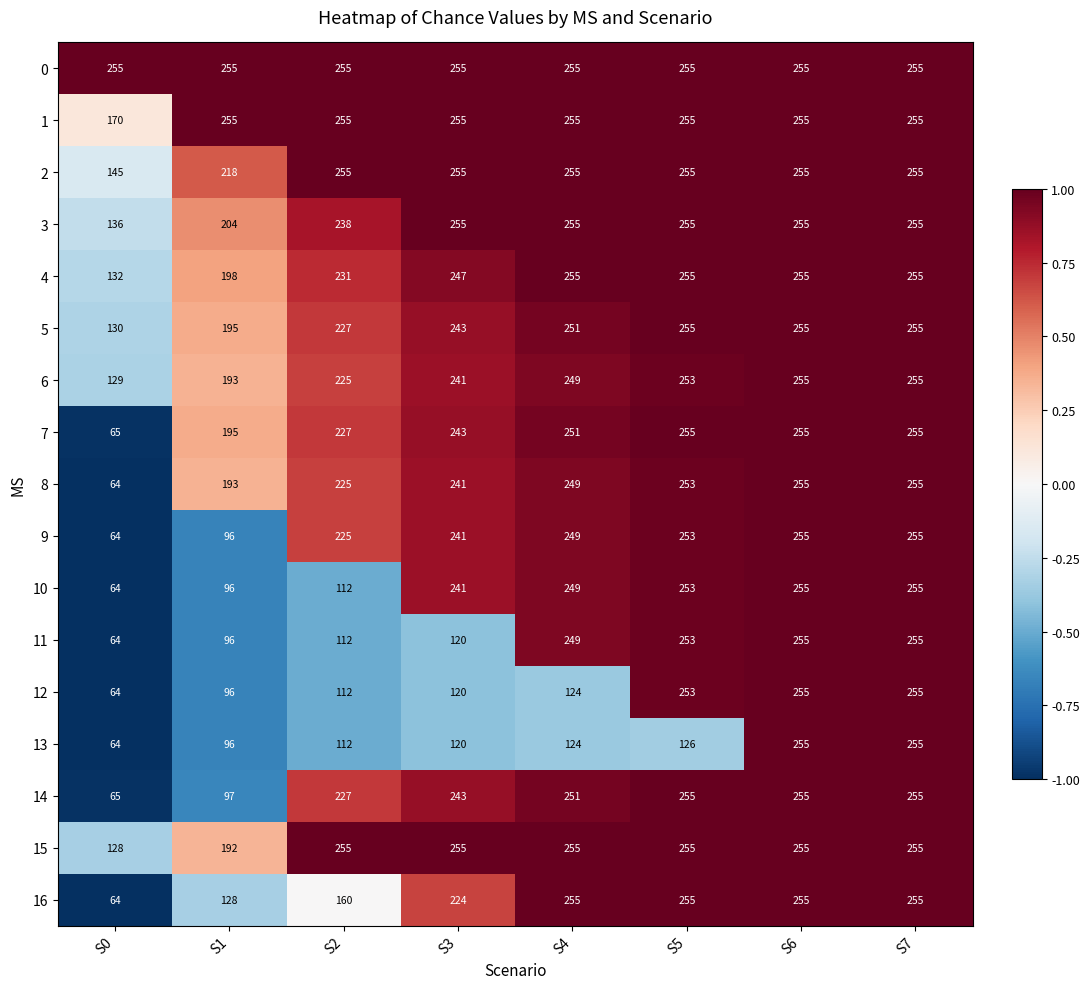

What is the spread (max minus min) of values at S1?

159